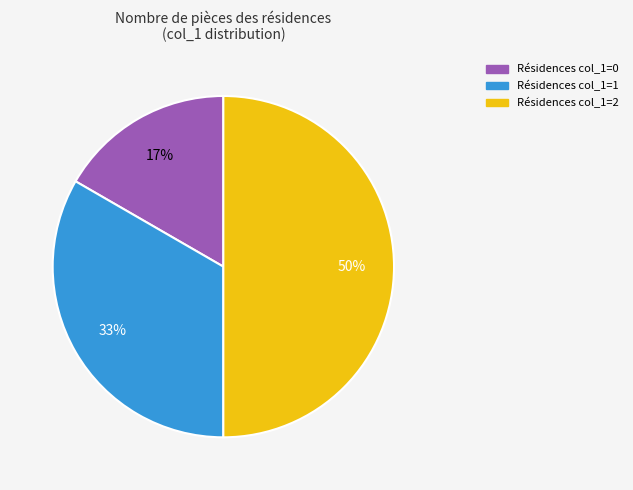

To the nearest percent, what is the average slice percentage?

33%